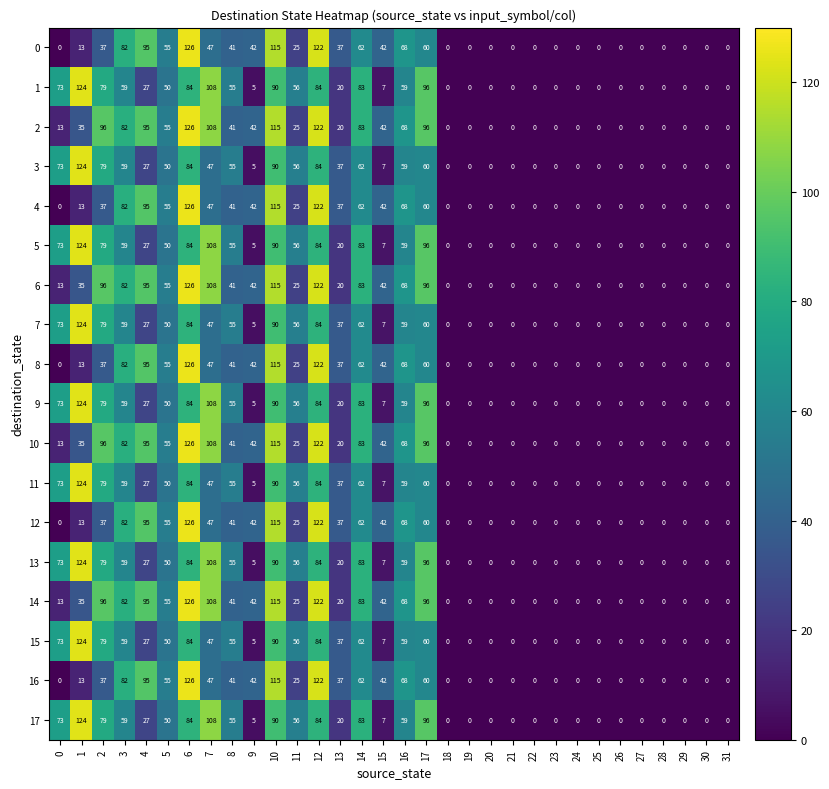

What is the difference between the second highest and minimum values in the 0 series?

122